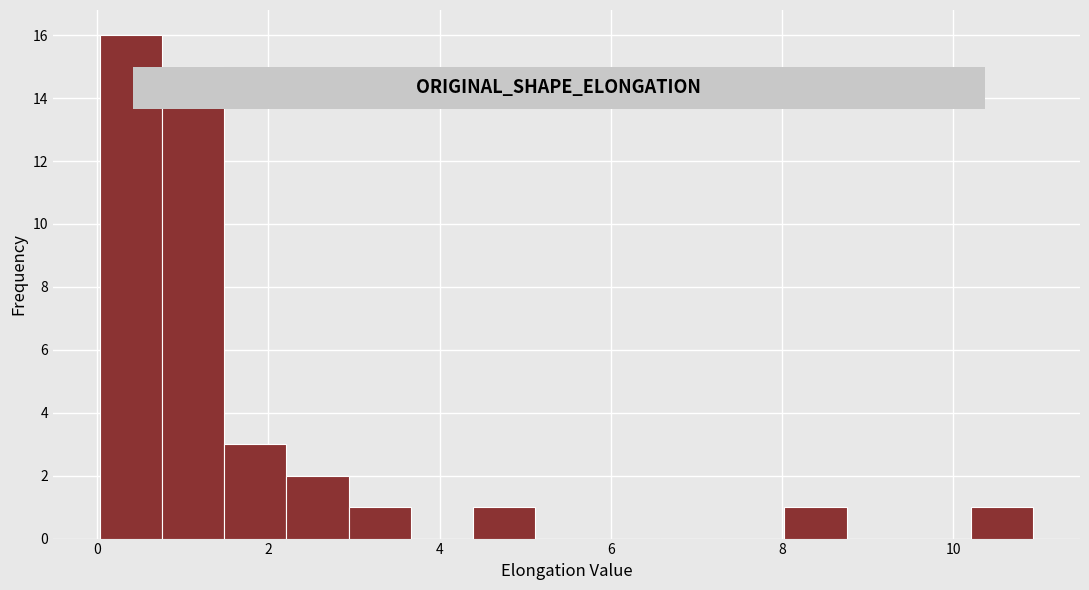

Read against the x-axis, roughly where is the centre of the tallest bar?

0.4